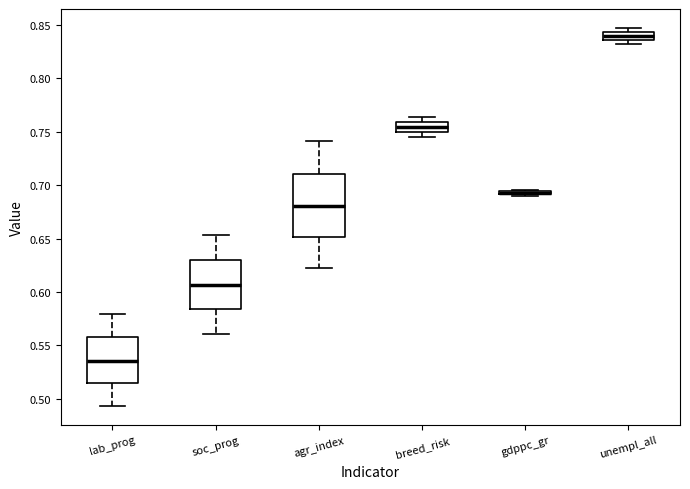

Where does the median line of the box for breed_risk sit on the y-axis? The values are not printed on the chart, so give them approximately, as read against the axis.

0.755